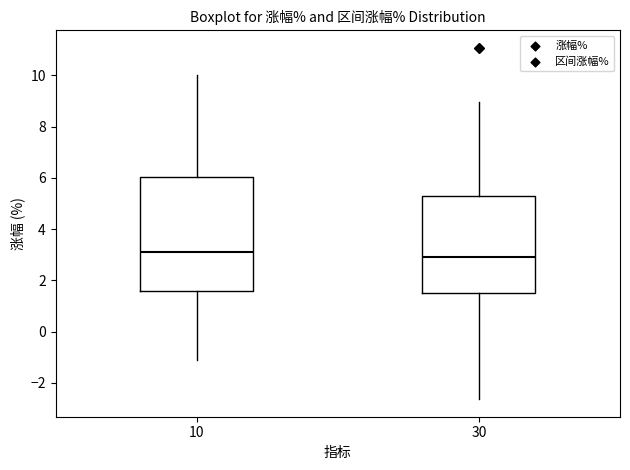

Where does the lower whisker of the box at x = 10 end on the y-axis? The values are not printed on the chart, so give them approximately, as read against the axis.

-1.2